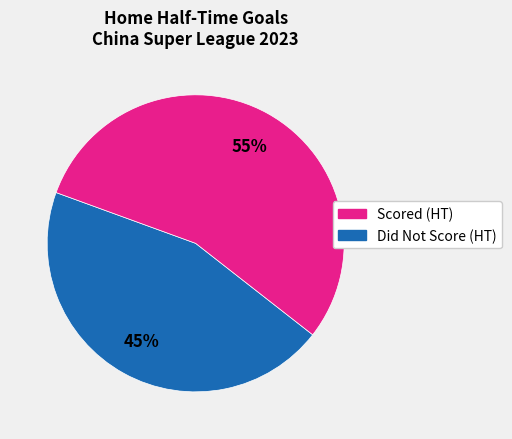

To the nearest percent, what is the difference between the largest and smallest slice percentages?

10%